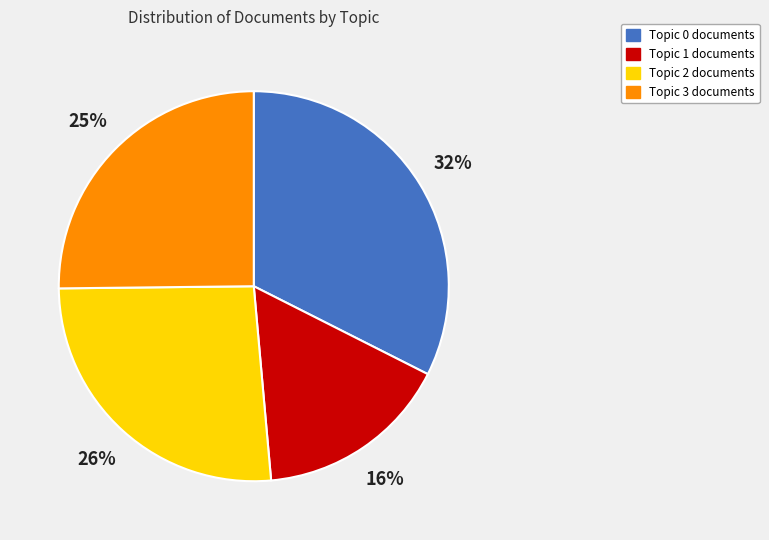

Is Topic 3 the majority of the pie?

No